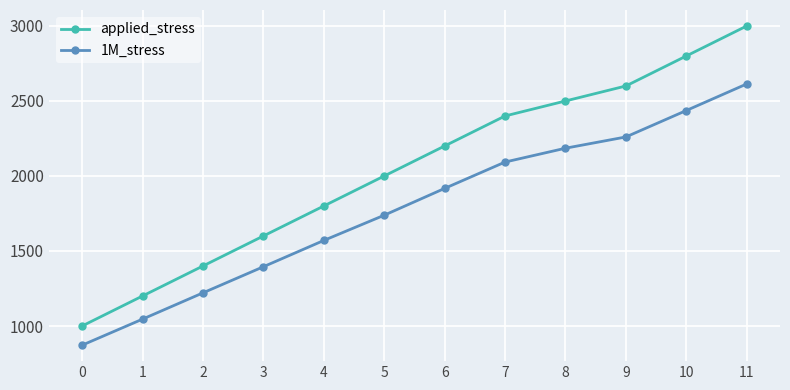

Rank the series at 3 from lowest to highest value.

1M_stress, applied_stress